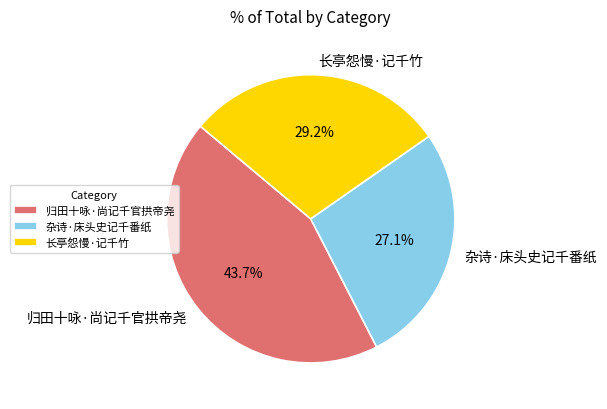

To the nearest percent, what portion does 长亭怨慢·记千竹 represent?

29%